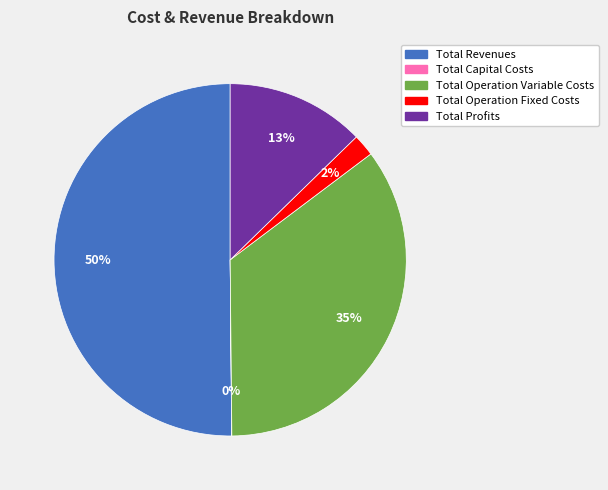

Is the sum of Total Profits and Total Operation Variable Costs greater than half?

No